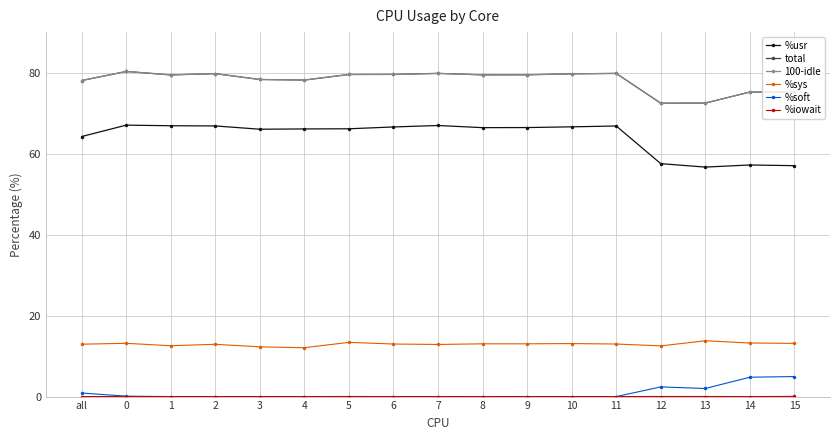

What position from the right is 1?

15